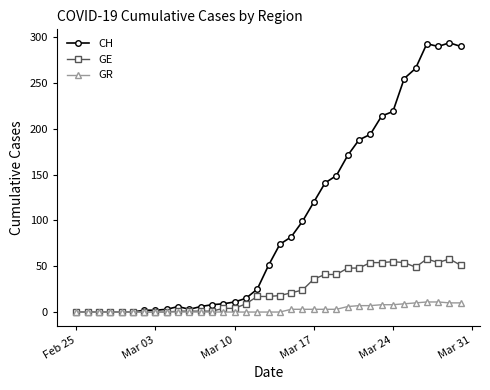

Which series has the widest spread of values?

CH